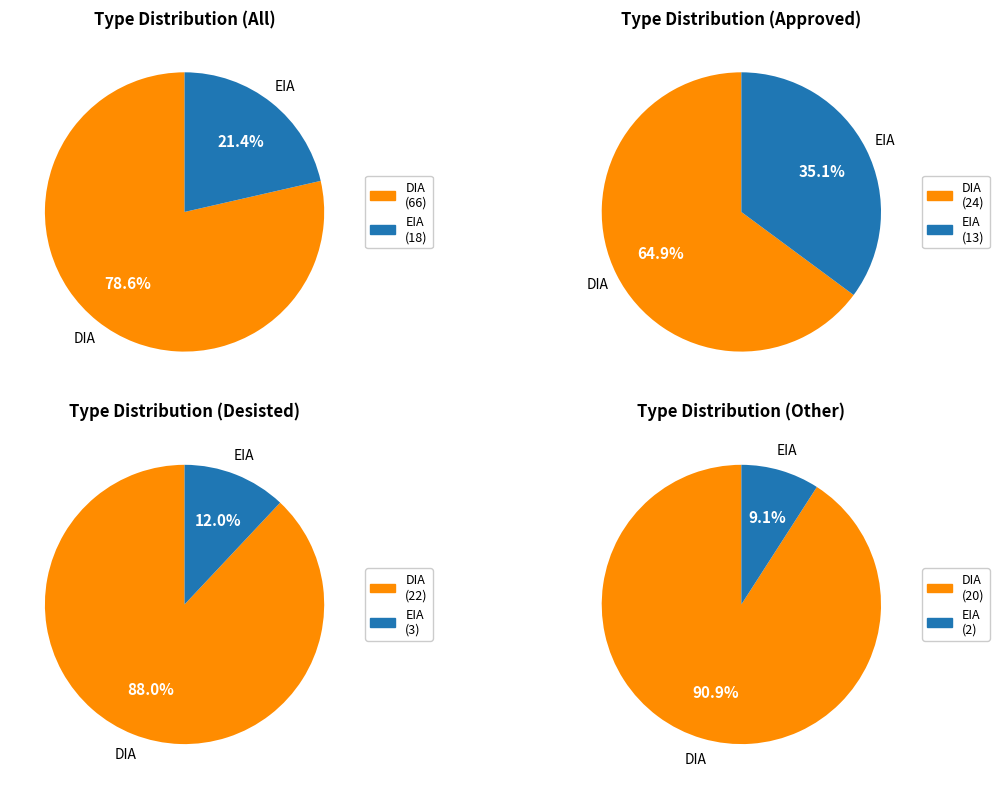

How many segments does this pie chart have?

2